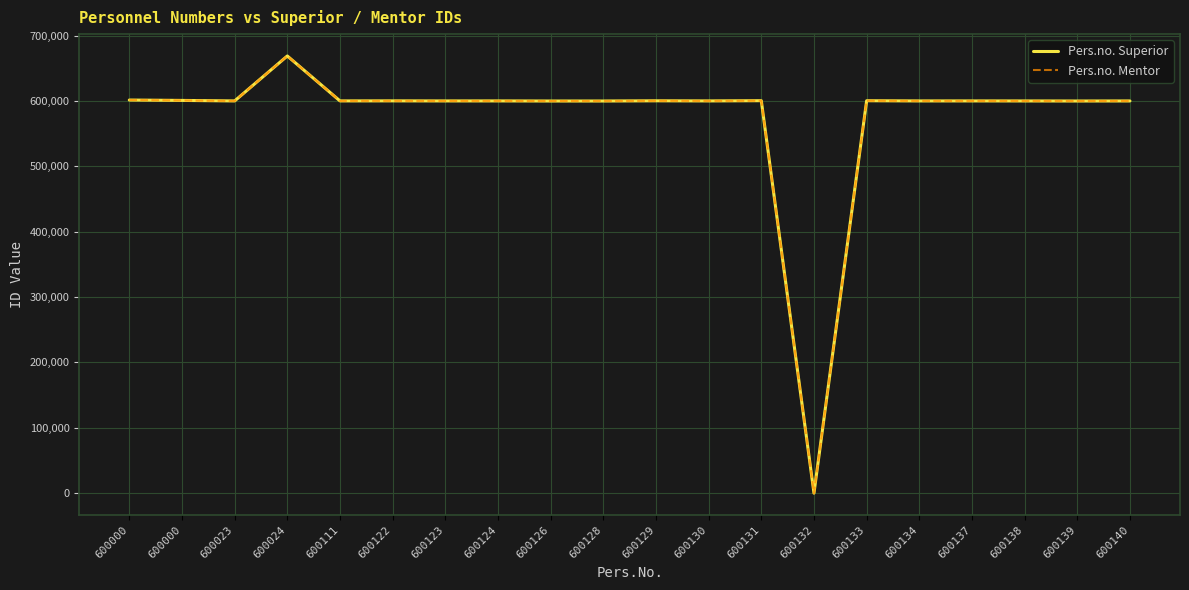

The value of Pers.no. Superior at 600131 is 600511. True or false?

True